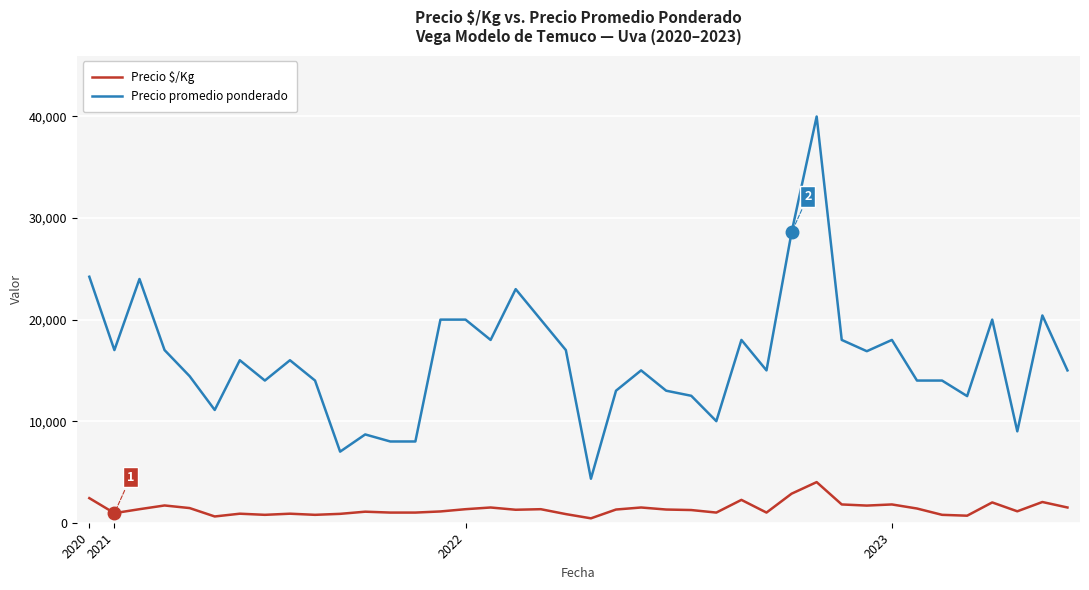

Which series has the largest total across all categories?

Precio promedio ponderado